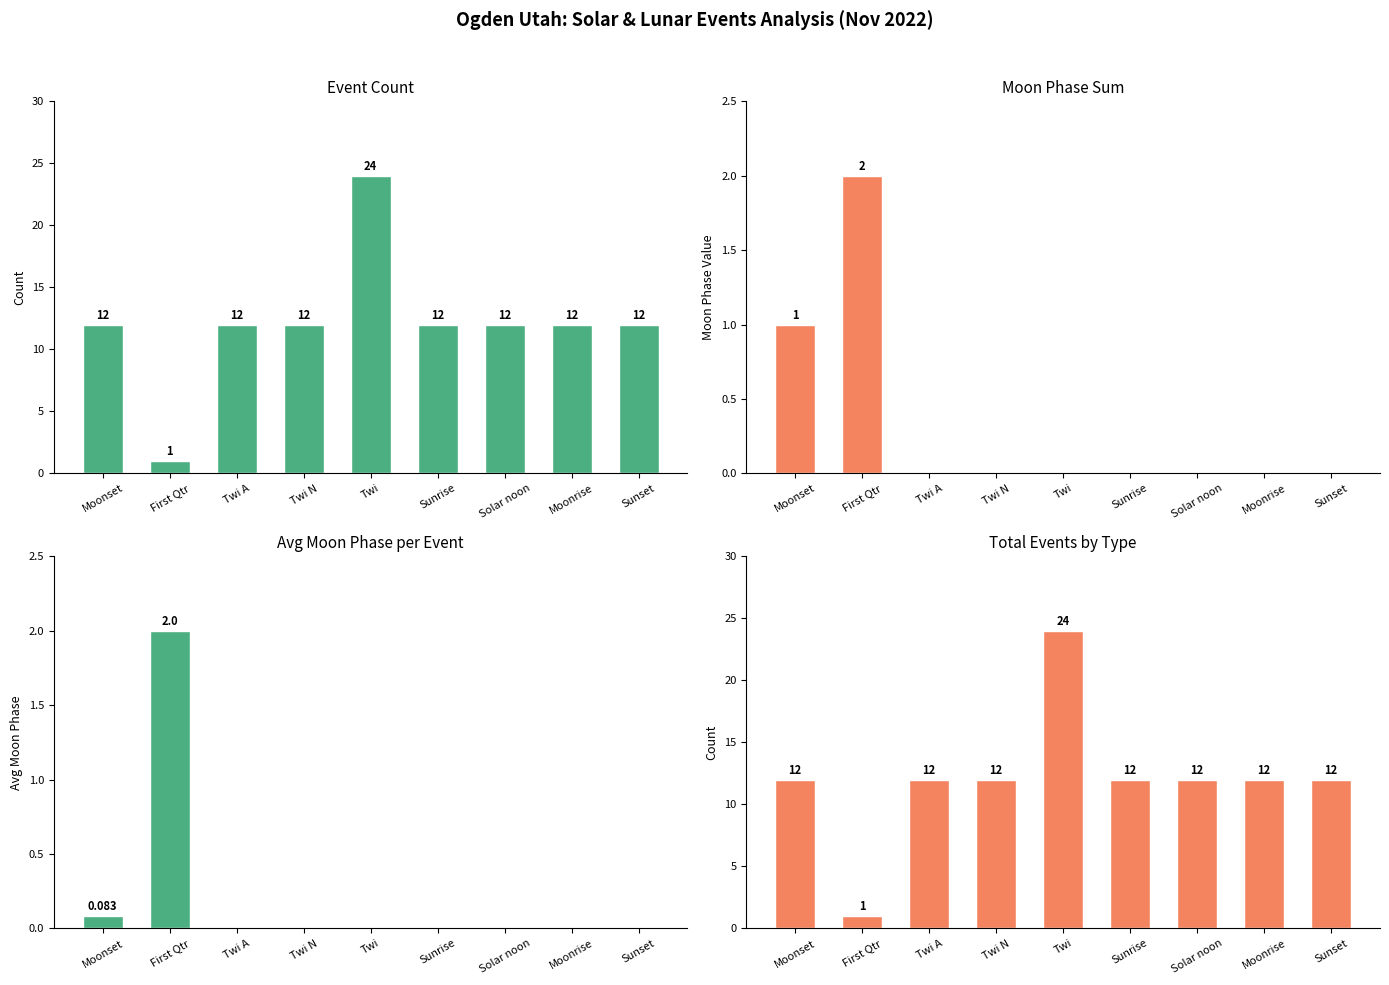

What is the difference between the highest and lowest values at Twi N?

12.0